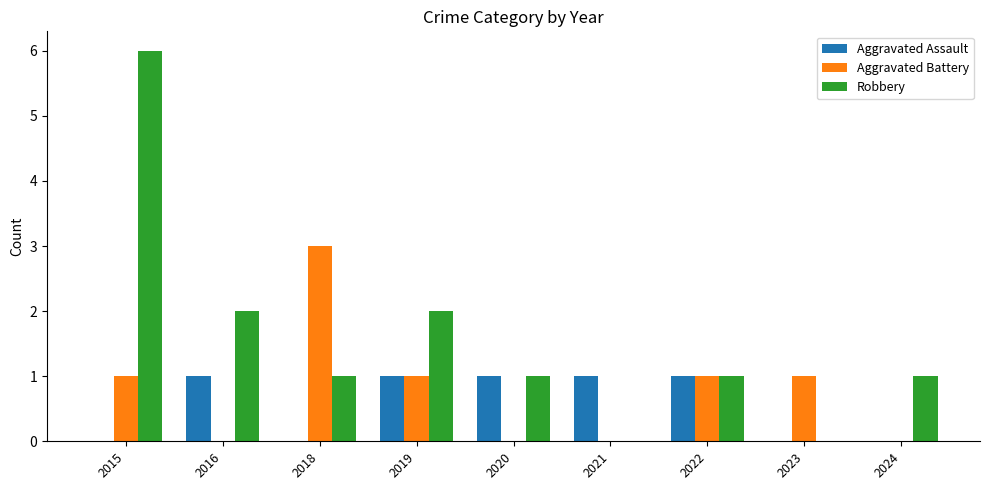

What is the sum of all Aggravated Battery values?

7